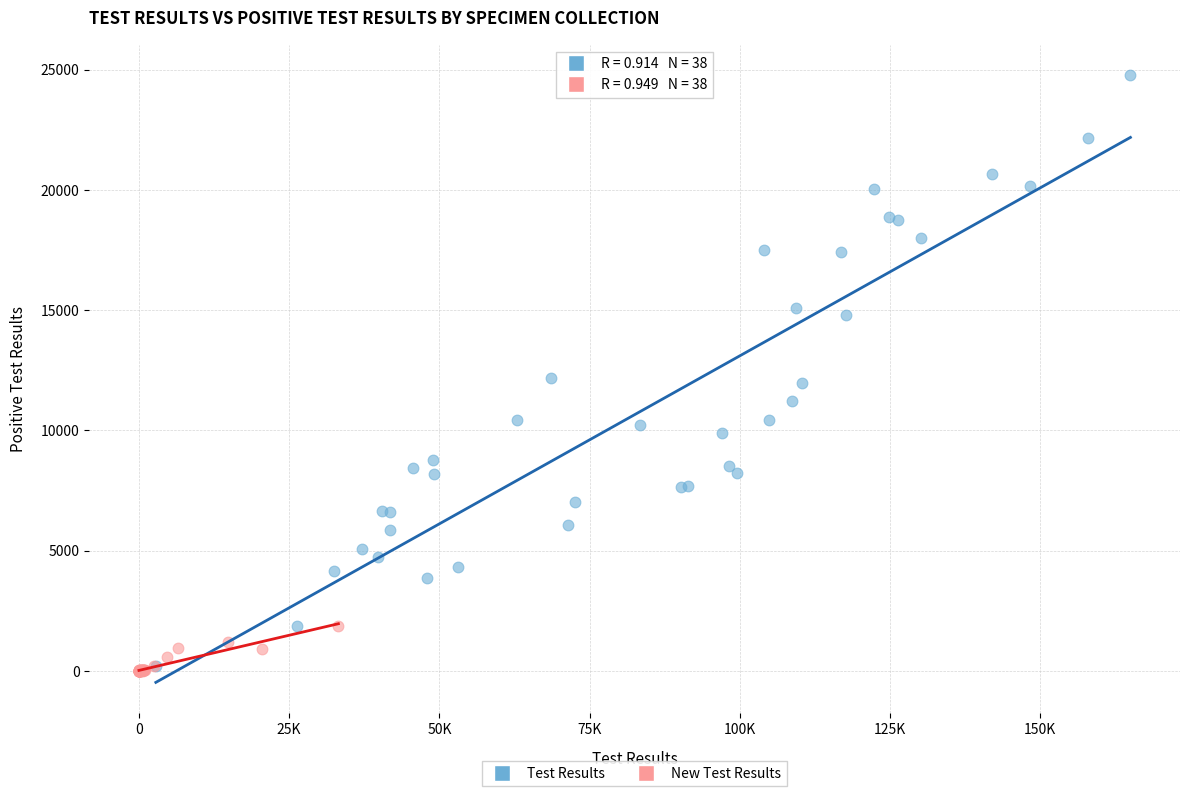

Which series contains the highest Y value?

Test Results